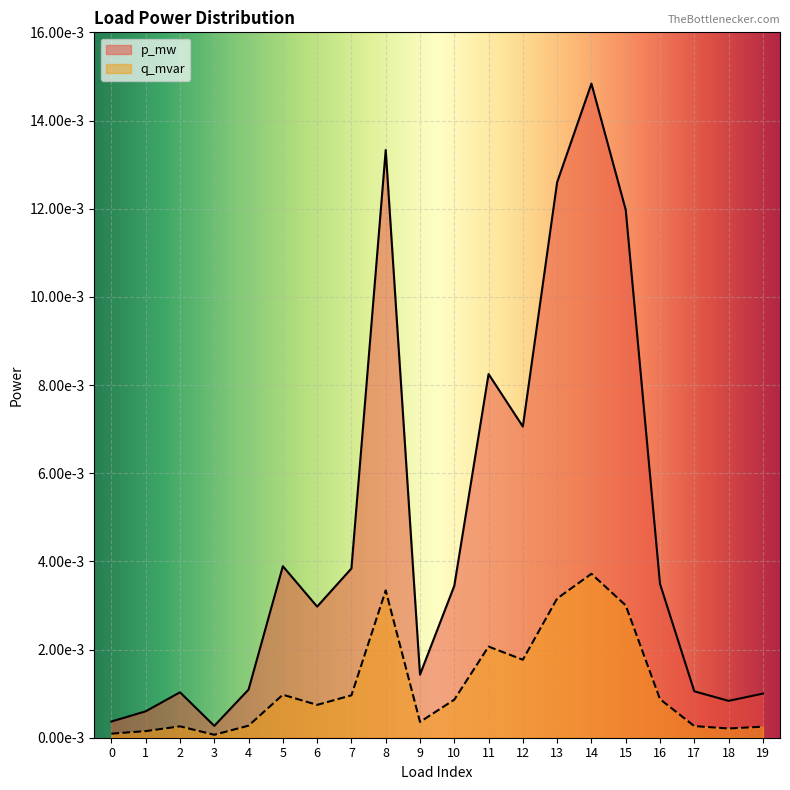

At 7, list the series in order from smallest to largest.

q_mvar, p_mw